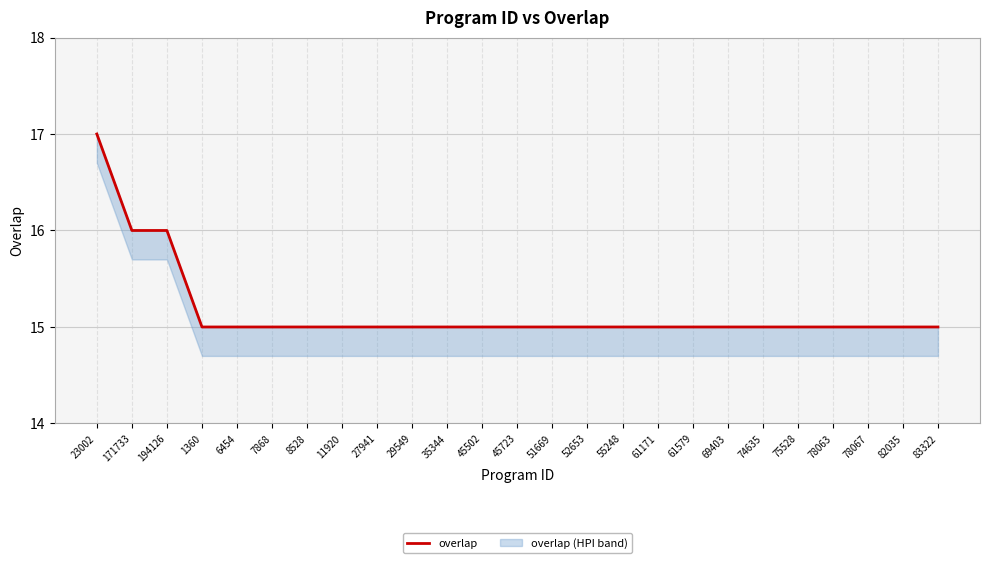

Is this an area chart (filled region under the line)?

No